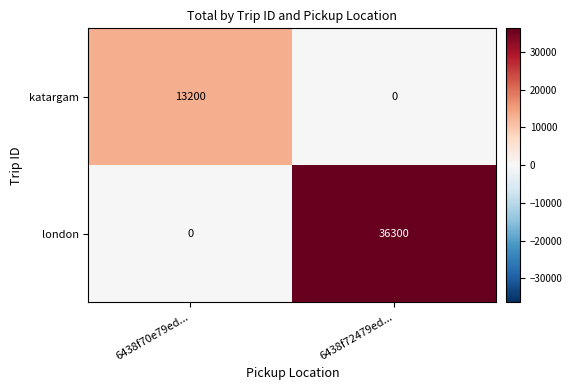

Between 6438f70e79ed... and 6438f72479ed..., which series saw the biggest shift?

london